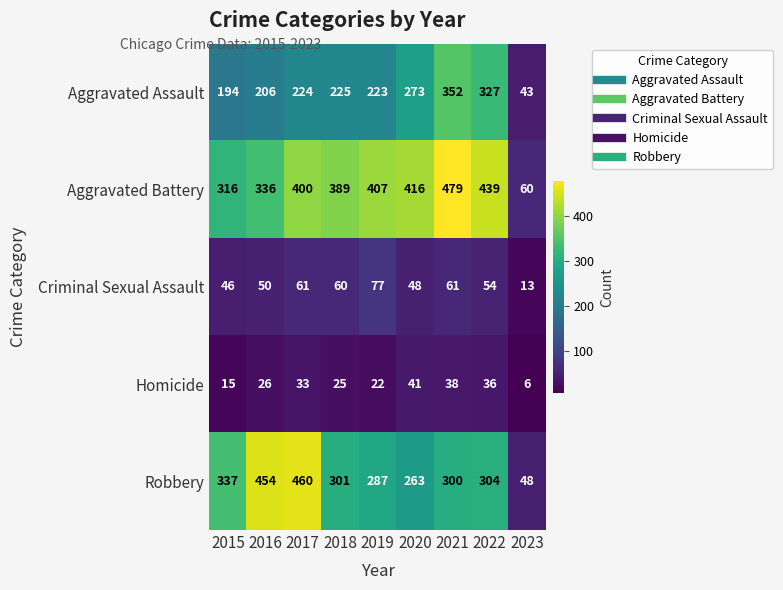

At which category does the chart reach its peak across all series?

2021